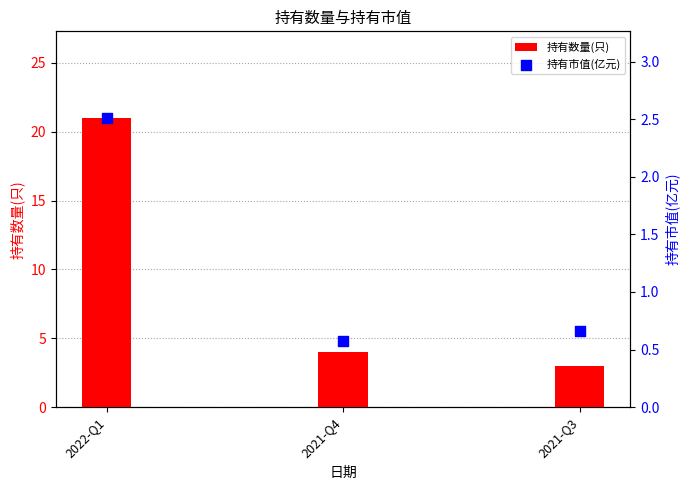

Which series contains the highest Y value?

持有数量(只)